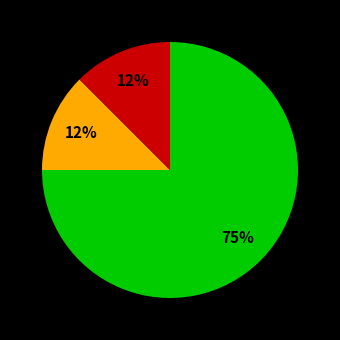

To the nearest percent, what is the average slice percentage?

33%